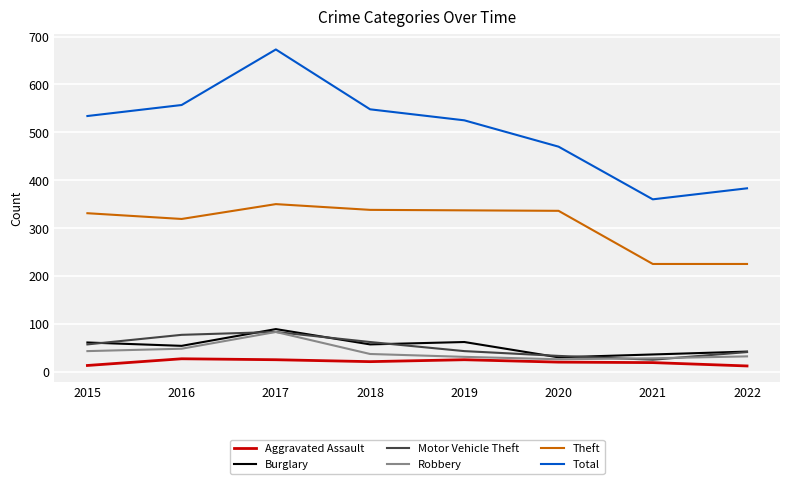

True or false: Aggravated Assault and Motor Vehicle Theft intersect in this chart.

False